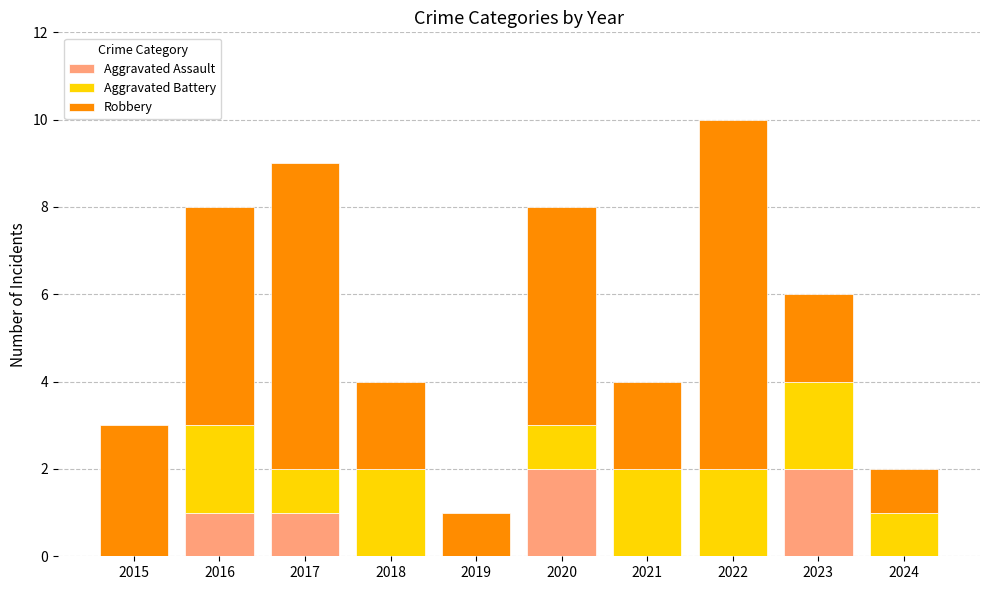

At which category is the sum across all series the highest?

2022